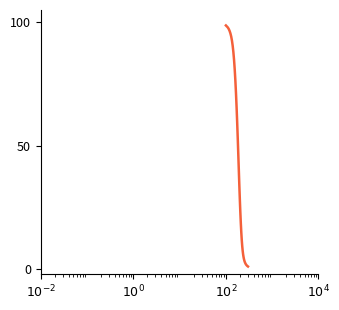

What is the greatest value displayed?

98.7